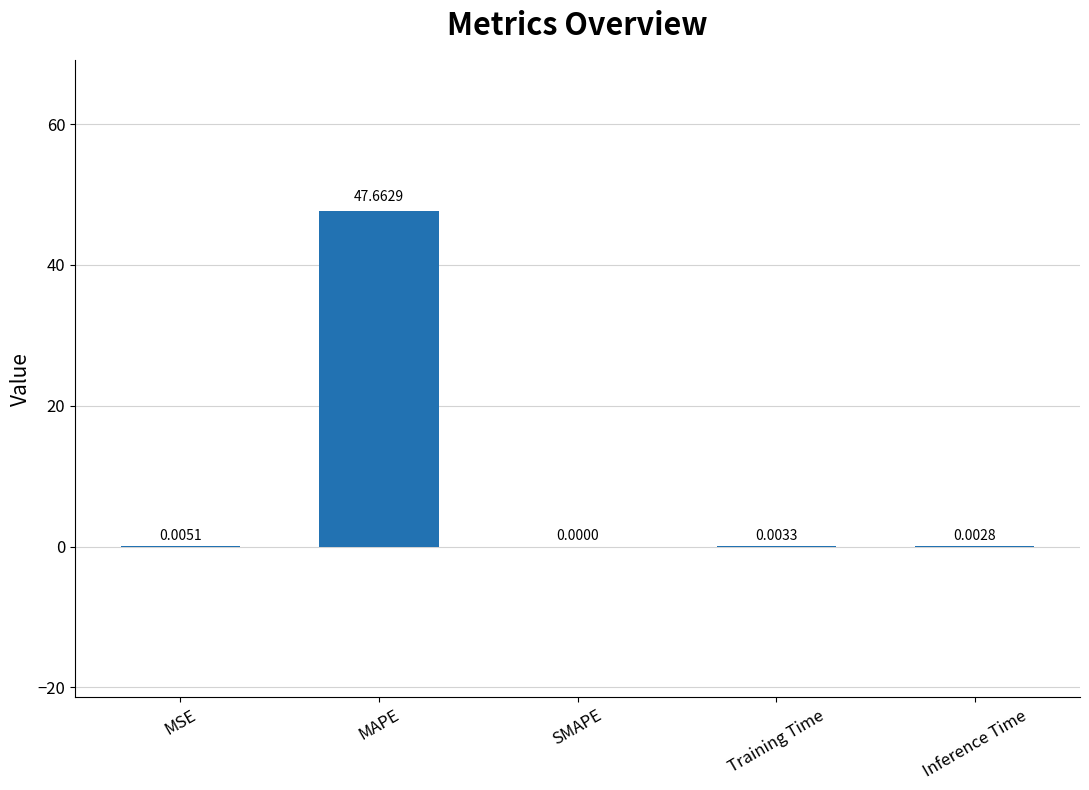

What is the sum of all values?

47.7